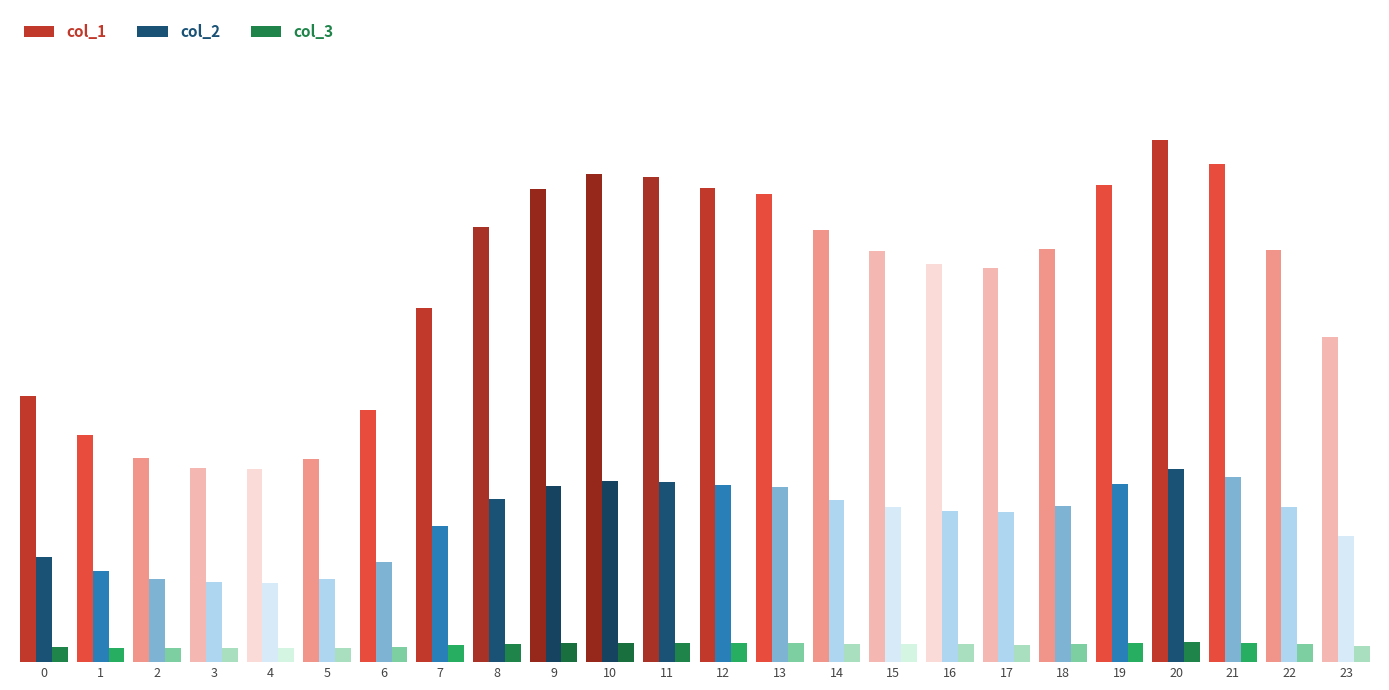

What is the highest value of the col_1 series?

0.8